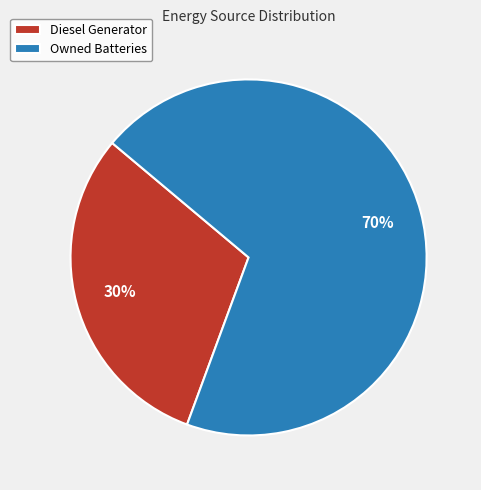

To the nearest percent, what is the combined percentage of Diesel Generator and Owned Batteries?

100%